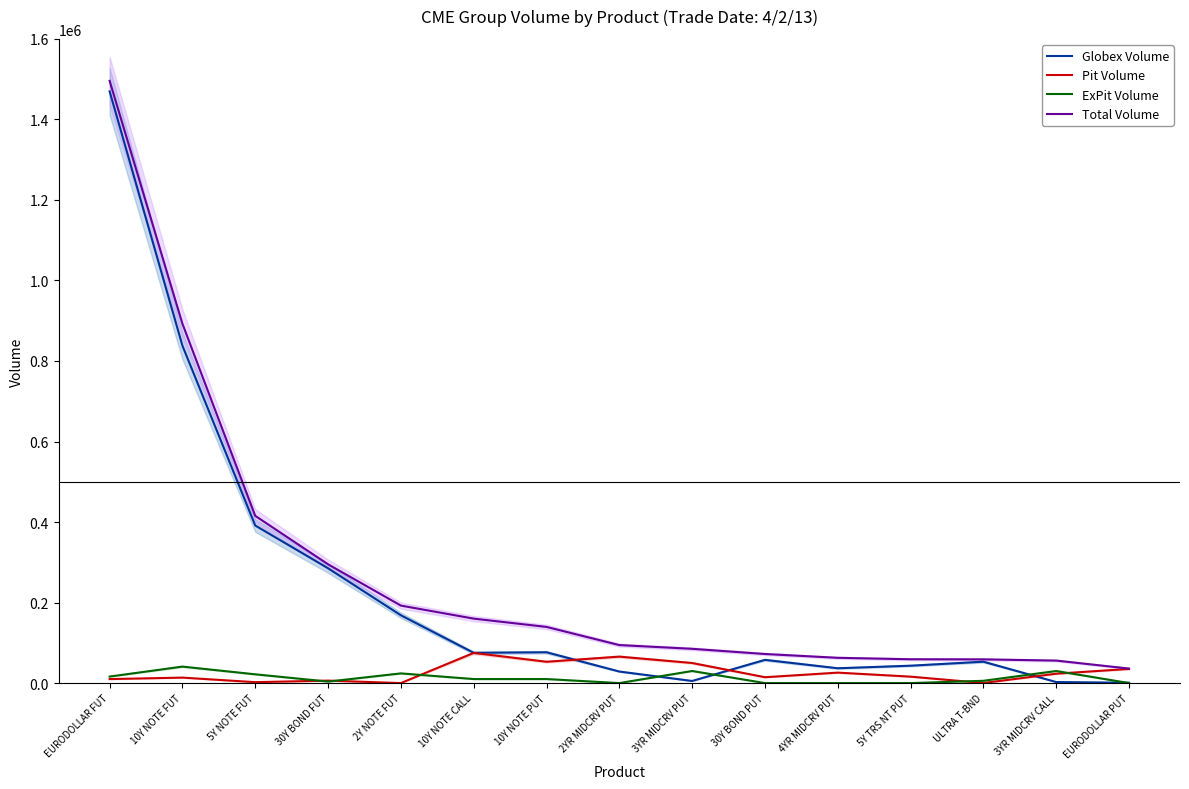

Reading right to left, what are all the values shown in this chart?

Globex Volume: EURODOLLAR PUT=870	3YR MIDCRV CALL=2550	ULTRA T-BND=53097	5Y TRS NT PUT=43180	4YR MIDCRV PUT=36800	30Y BOND PUT=57670	3YR MIDCRV PUT=5250	2YR MIDCRV PUT=28683	10Y NOTE PUT=76539	10Y NOTE CALL=75169	2Y NOTE FUT=168388	30Y BOND FUT=285152	5Y NOTE FUT=391280	10Y NOTE FUT=837909	EURODOLLAR FUT=1469601
Pit Volume: EURODOLLAR PUT=35150	3YR MIDCRV CALL=23300	ULTRA T-BND=149	5Y TRS NT PUT=15970	4YR MIDCRV PUT=25961	30Y BOND PUT=14539	3YR MIDCRV PUT=49850	2YR MIDCRV PUT=65690	10Y NOTE PUT=52934	10Y NOTE CALL=74900	2Y NOTE FUT=0	30Y BOND FUT=6121	5Y NOTE FUT=2264	10Y NOTE FUT=13583	EURODOLLAR FUT=9923
ExPit Volume: EURODOLLAR PUT=0	3YR MIDCRV CALL=30000	ULTRA T-BND=5650	5Y TRS NT PUT=0	4YR MIDCRV PUT=0	30Y BOND PUT=0	3YR MIDCRV PUT=30000	2YR MIDCRV PUT=0	10Y NOTE PUT=10000	10Y NOTE CALL=10000	2Y NOTE FUT=24047	30Y BOND FUT=3722	5Y NOTE FUT=21769	10Y NOTE FUT=40899	EURODOLLAR FUT=16200
Total Volume: EURODOLLAR PUT=36020	3YR MIDCRV CALL=55850	ULTRA T-BND=58896	5Y TRS NT PUT=59150	4YR MIDCRV PUT=62761	30Y BOND PUT=72209	3YR MIDCRV PUT=85100	2YR MIDCRV PUT=94373	10Y NOTE PUT=139473	10Y NOTE CALL=160069	2Y NOTE FUT=192435	30Y BOND FUT=294995	5Y NOTE FUT=415313	10Y NOTE FUT=892391	EURODOLLAR FUT=1495724